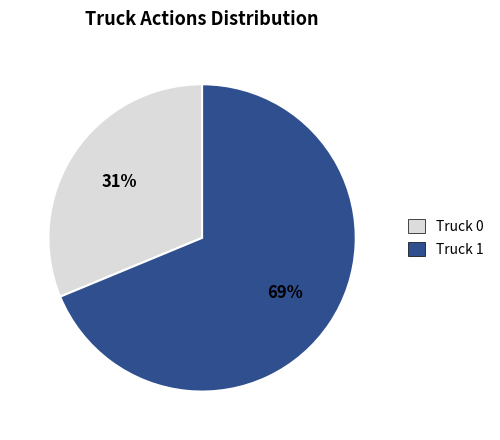

Does any single category account for the majority?

Yes